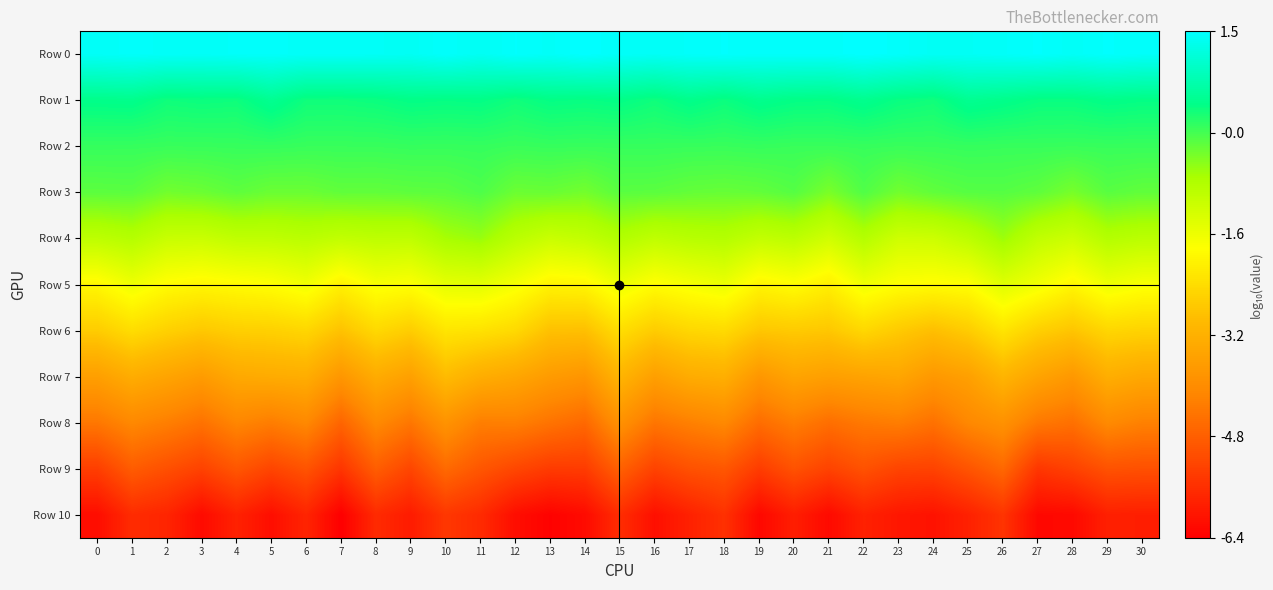

Reading right to left, transcribe all the data shown in this chart.

Row 0: 30=1.5	29=1.5	28=1.5	27=1.5	26=1.5	25=1.4	24=1.4	23=1.5	22=1.5	21=1.5	20=1.5	19=1.5	18=1.5	17=1.5	16=1.5	15=1.5	14=1.5	13=1.5	12=1.5	11=1.4	10=1.5	9=1.4	8=1.5	7=1.5	6=1.5	5=1.5	4=1.5	3=1.5	2=1.5	1=1.5	0=1.5
Row 1: 30=0.4	29=0.4	28=0.4	27=0.4	26=0.4	25=0.5	24=0.3	23=0.3	22=0.5	21=0.4	20=0.4	19=0.5	18=0.3	17=0.4	16=0.3	15=0.4	14=0.4	13=0.4	12=0.3	11=0.4	10=0.4	9=0.4	8=0.3	7=0.3	6=0.3	5=0.5	4=0.3	3=0.3	2=0.3	1=0.4	0=0.4
Row 2: 30=0.0	29=0.0	28=0.0	27=0.0	26=0.0	25=0.1	24=0.0	23=0.0	22=0.0	21=0.0	20=0.0	19=0.0	18=0.0	17=0.0	16=0.0	15=0.0	14=0.0	13=0.0	12=0.0	11=0.1	10=0.0	9=0.0	8=0.0	7=0.0	6=0.0	5=0.1	4=0.0	3=0.0	2=0.0	1=0.0	0=0.0
Row 3: 30=-0.2	29=-0.2	28=-0.4	27=-0.2	26=-0.2	25=-0.2	24=-0.2	23=-0.4	22=-0.1	21=-0.4	20=-0.2	19=-0.3	18=-0.3	17=-0.3	16=-0.2	15=-0.2	14=-0.4	13=-0.3	12=-0.3	11=-0.1	10=-0.2	9=-0.2	8=-0.2	7=-0.2	6=-0.3	5=-0.3	4=-0.2	3=-0.3	2=-0.4	1=-0.2	0=-0.2
Row 4: 30=-1.0	29=-0.9	28=-1.2	27=-1.0	26=-0.6	25=-1.0	24=-1.2	23=-1.2	22=-0.9	21=-1.2	20=-1.0	19=-1.1	18=-0.9	17=-0.9	16=-1.0	15=-0.8	14=-1.1	13=-1.1	12=-0.9	11=-0.6	10=-0.7	9=-1.0	8=-1.0	7=-1.0	6=-0.9	5=-1.0	4=-1.0	3=-1.2	2=-1.1	1=-0.9	0=-1.0
Row 5: 30=-1.8	29=-1.6	28=-2.0	27=-1.7	26=-1.4	25=-1.9	24=-1.9	23=-1.8	22=-1.7	21=-2.1	20=-1.9	19=-2.0	18=-1.6	17=-1.7	16=-1.9	15=-1.6	14=-2.0	13=-2.0	12=-1.7	11=-1.5	10=-1.5	9=-1.8	8=-1.8	7=-2.1	6=-1.7	5=-1.9	4=-1.9	3=-2.0	2=-1.9	1=-1.6	0=-2.0
Row 6: 30=-2.6	29=-2.5	28=-2.8	27=-2.6	26=-2.3	25=-2.7	24=-2.9	23=-2.7	22=-2.5	21=-2.8	20=-2.7	19=-2.8	18=-2.5	17=-2.5	16=-2.7	15=-2.4	14=-2.9	13=-2.9	12=-2.5	11=-2.3	10=-2.3	9=-2.7	8=-2.5	7=-2.9	6=-2.5	5=-2.6	4=-2.6	3=-2.8	2=-2.6	1=-2.4	0=-2.7
Row 7: 30=-3.4	29=-3.3	28=-3.8	27=-3.5	26=-3.1	25=-3.6	24=-3.8	23=-3.4	22=-3.5	21=-3.6	20=-3.5	19=-3.8	18=-3.2	17=-3.3	16=-3.6	15=-3.1	14=-3.8	13=-3.7	12=-3.4	11=-3.3	10=-3.0	9=-3.6	8=-3.3	7=-3.8	6=-3.3	5=-3.3	4=-3.4	3=-3.7	2=-3.5	1=-3.3	0=-3.6
Row 8: 30=-4.2	29=-4.1	28=-4.5	27=-4.4	26=-3.9	25=-4.1	24=-4.5	23=-4.3	22=-4.4	21=-4.5	20=-4.3	19=-4.6	18=-4.1	17=-4.2	16=-4.4	15=-3.9	14=-4.6	13=-4.5	12=-4.2	11=-4.3	10=-3.9	9=-4.4	8=-4.1	7=-4.7	6=-4.1	5=-4.3	4=-4.1	3=-4.5	2=-4.3	1=-4.1	0=-4.4
Row 9: 30=-5.0	29=-5.0	28=-5.3	27=-5.5	26=-4.6	25=-5.0	24=-5.3	23=-5.2	22=-5.0	21=-5.3	20=-5.0	19=-5.4	18=-4.9	17=-5.0	16=-5.3	15=-4.8	14=-5.4	13=-5.4	12=-5.2	11=-4.9	10=-4.6	9=-5.2	8=-4.8	7=-5.5	6=-5.0	5=-5.2	4=-4.9	3=-5.3	2=-5.1	1=-4.8	0=-5.3
Row 10: 30=-5.9	29=-5.8	28=-6.2	27=-6.2	26=-5.5	25=-5.8	24=-6.1	23=-6.0	22=-5.8	21=-6.2	20=-5.9	19=-6.2	18=-5.6	17=-5.8	16=-6.1	15=-5.6	14=-6.2	13=-6.3	12=-6.1	11=-5.7	10=-5.5	9=-5.9	8=-5.7	7=-6.4	6=-5.8	5=-6.1	4=-5.8	3=-6.2	2=-5.8	1=-5.6	0=-6.1